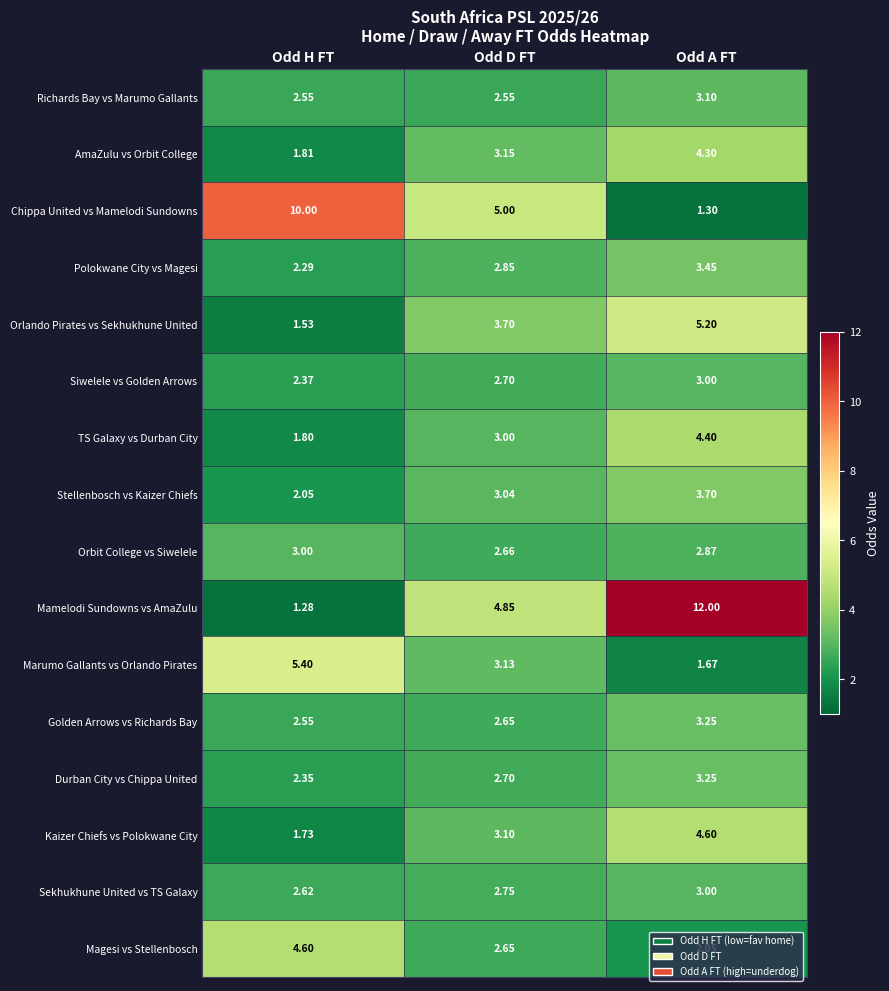

Where is Chippa United vs Mamelodi Sundowns nearest to the value 5?

Odd D FT